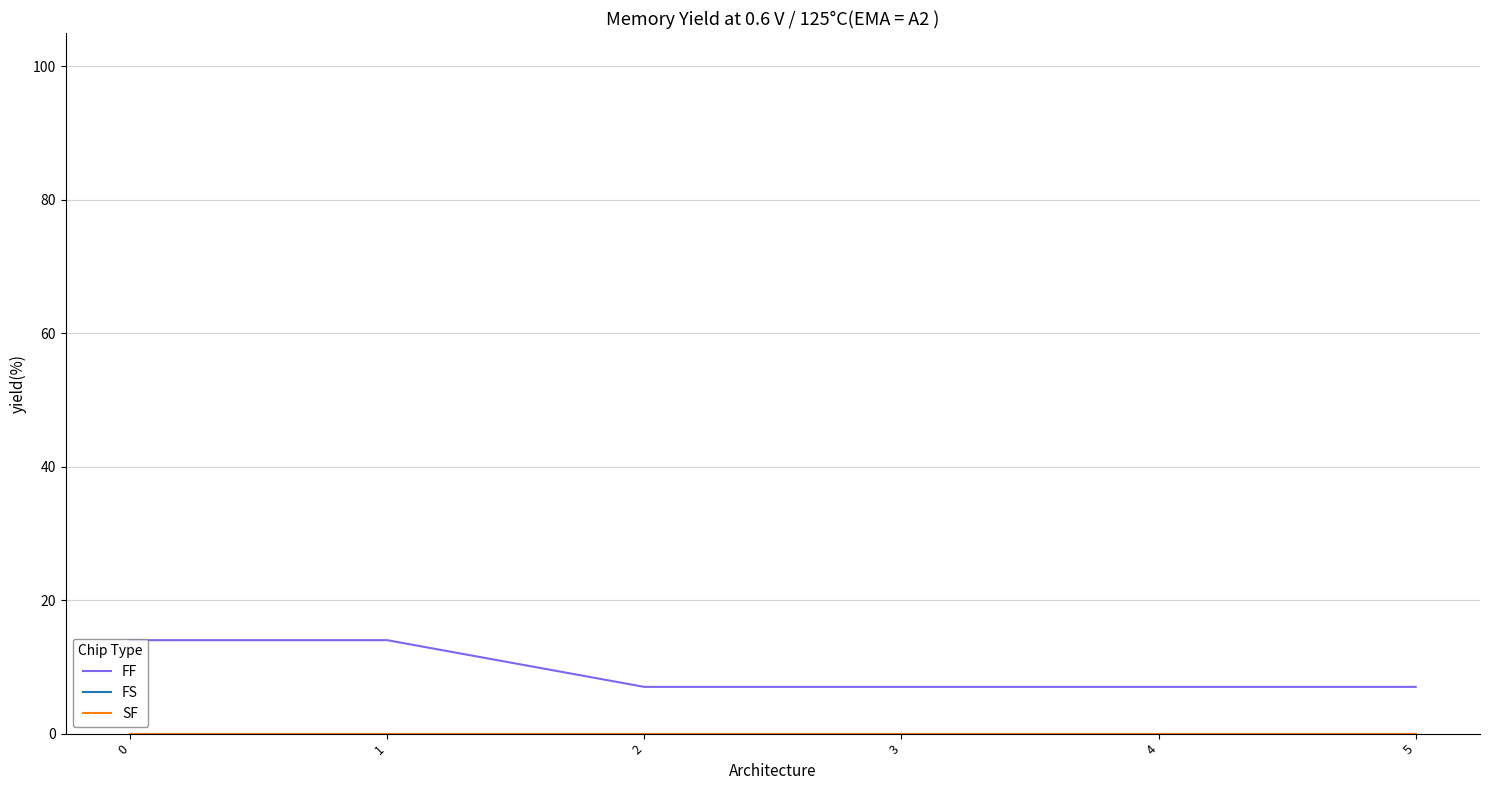

Does the chart display data point markers on the line(s)?

No